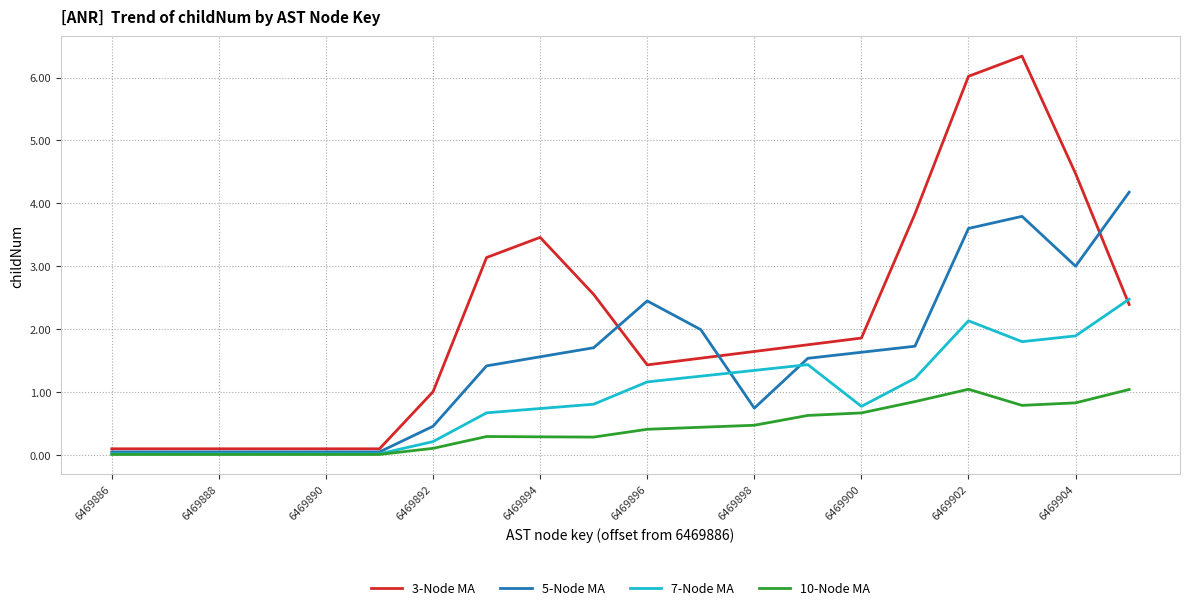

Which series has the largest total across all categories?

3-Node MA